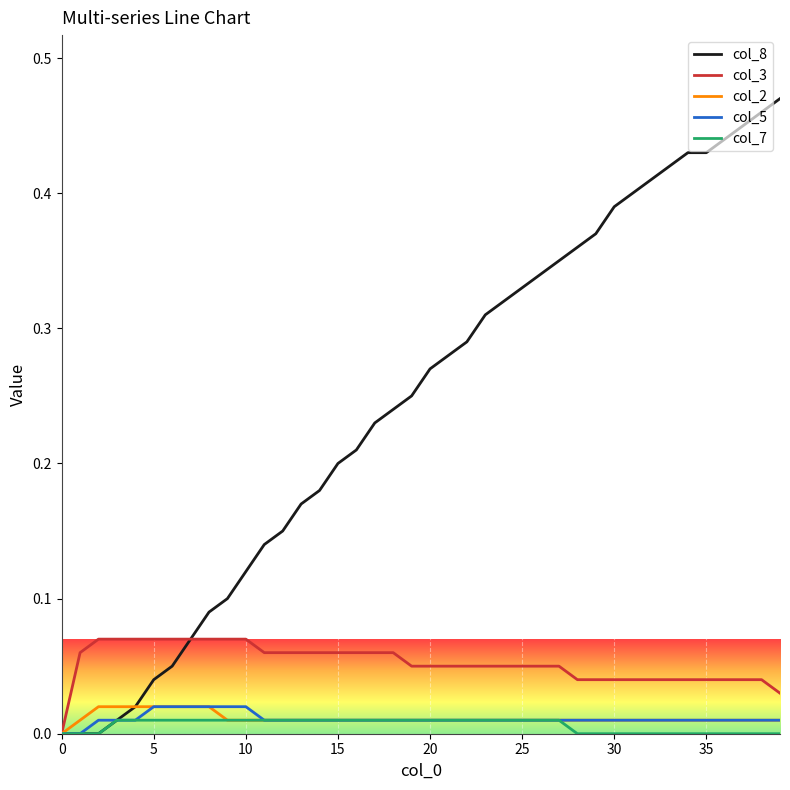

Which series has the widest spread of values?

col_8